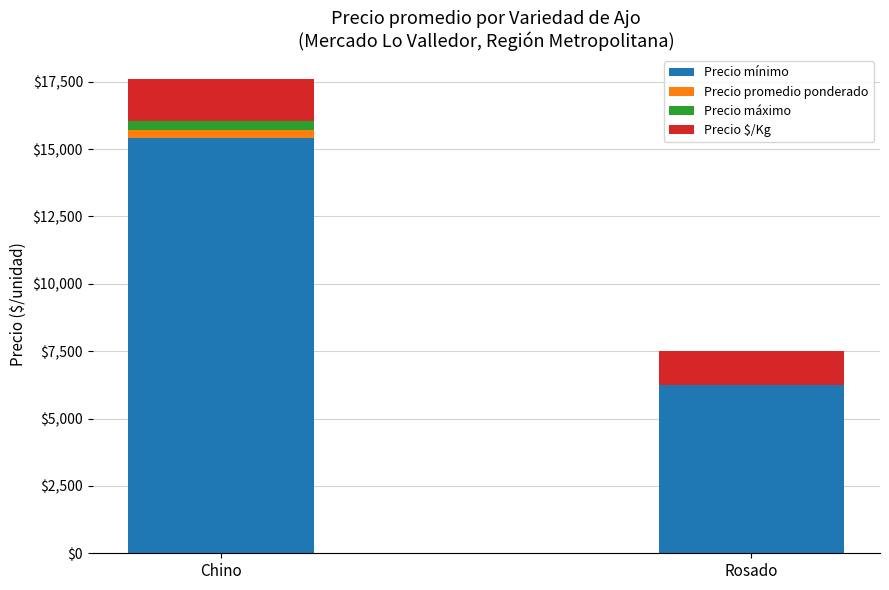

Reading left to right, transcribe the values for Precio mínimo.

Chino=15400	Rosado=6250